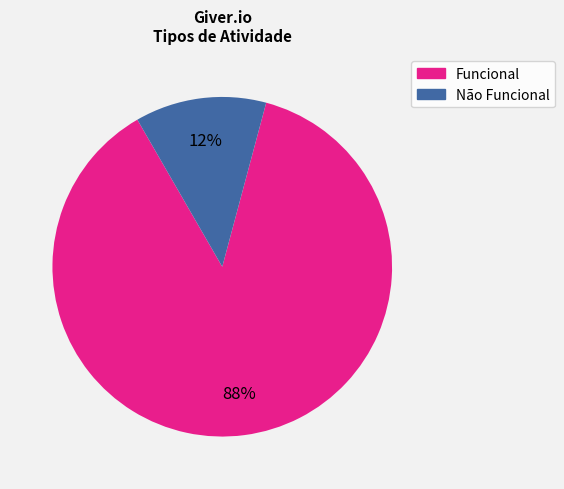

To the nearest percent, what is the average slice percentage?

50%